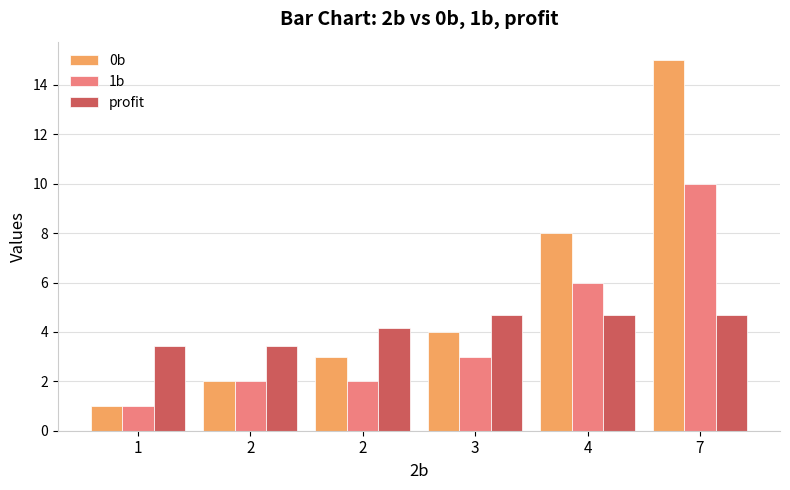

What is the difference between the 1b values at 3 and 2?

1.0